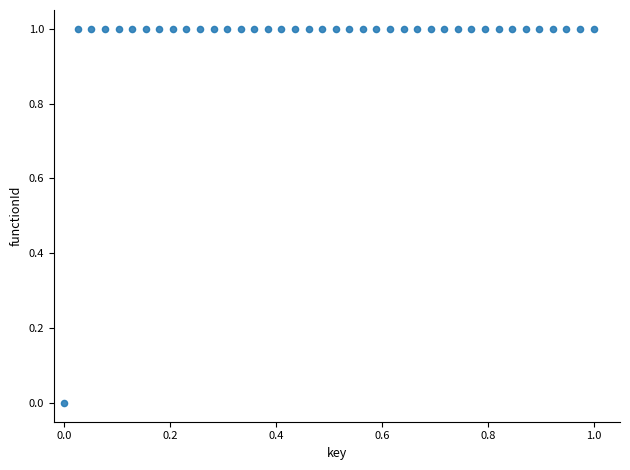

Count the number of points in this scatter plot.

40